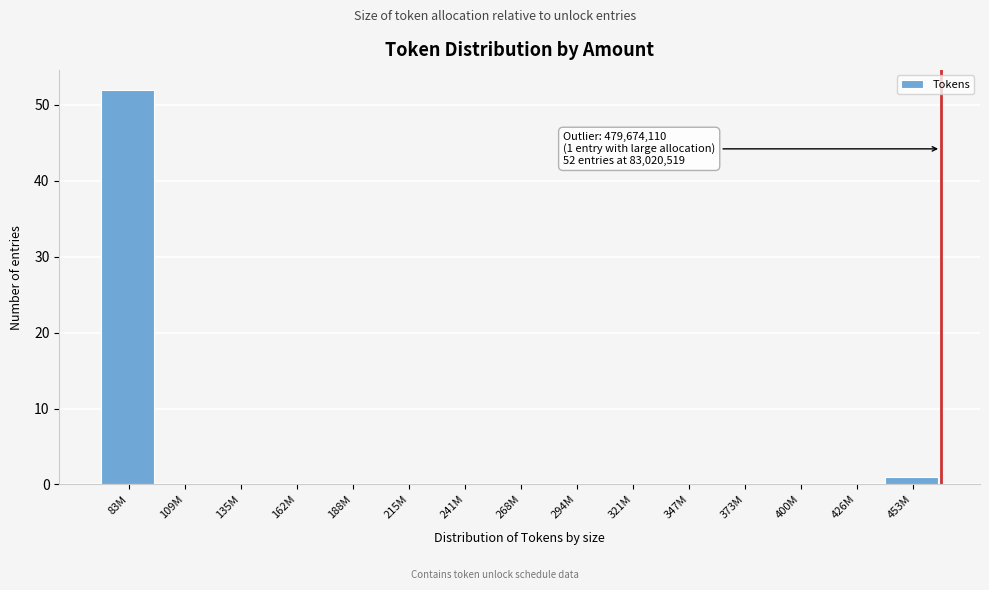

Reading left to right, transcribe all the data shown in this chart.

83M=52	109M=0	135M=0	162M=0	188M=0	215M=0	241M=0	268M=0	294M=0	321M=0	347M=0	373M=0	400M=0	426M=0	453M=1